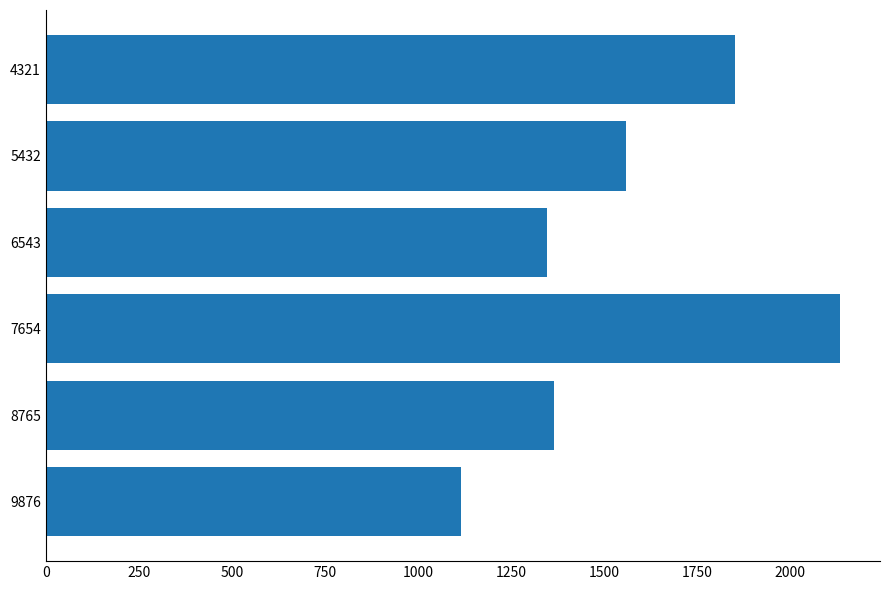

How many bars are there in total?

6